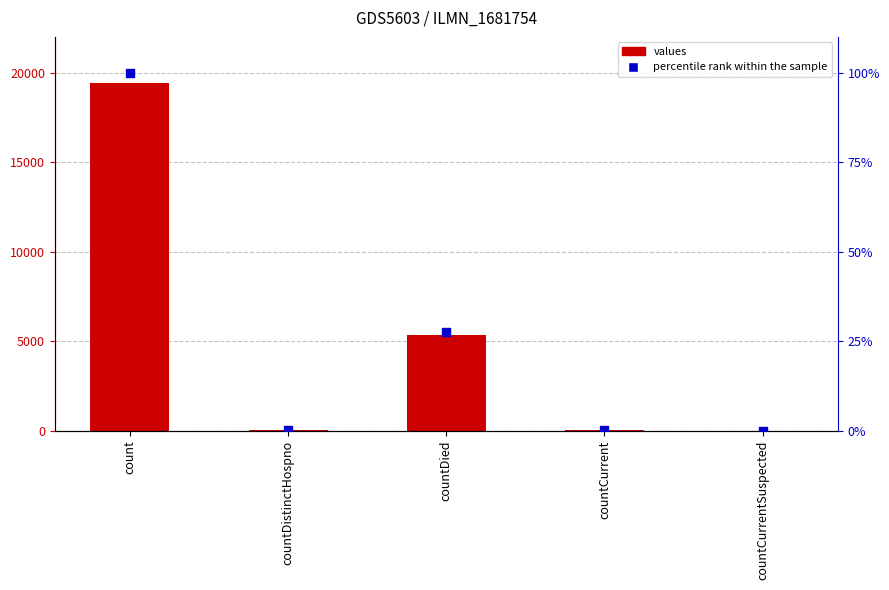

Which series reaches the maximum Y coordinate?

values